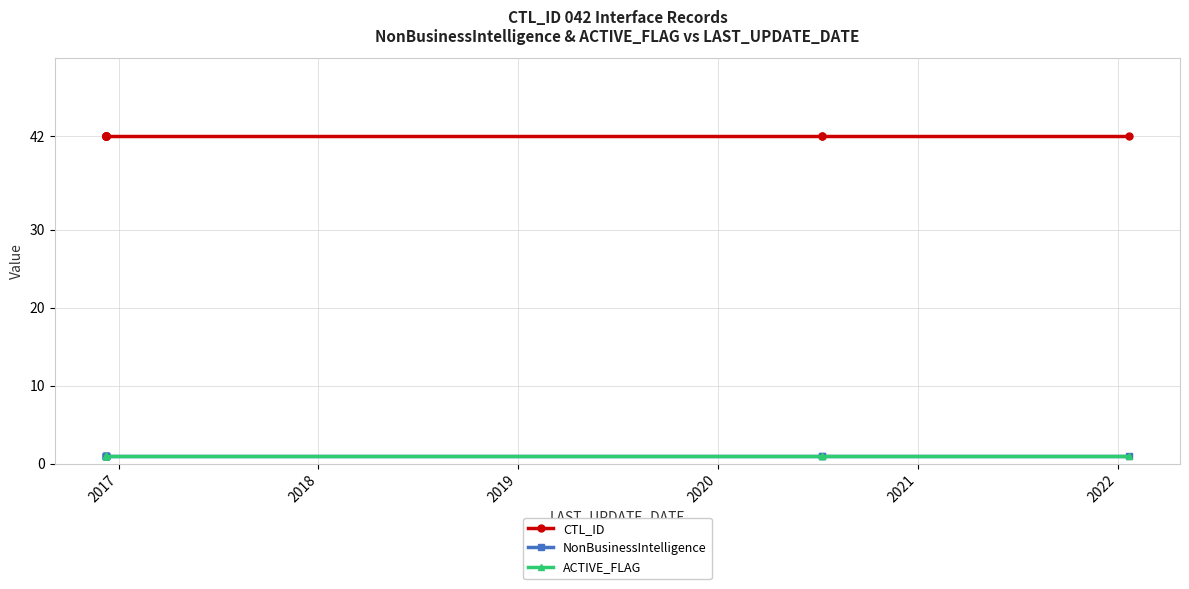

True or false: ACTIVE_FLAG and NonBusinessIntelligence intersect in this chart.

False